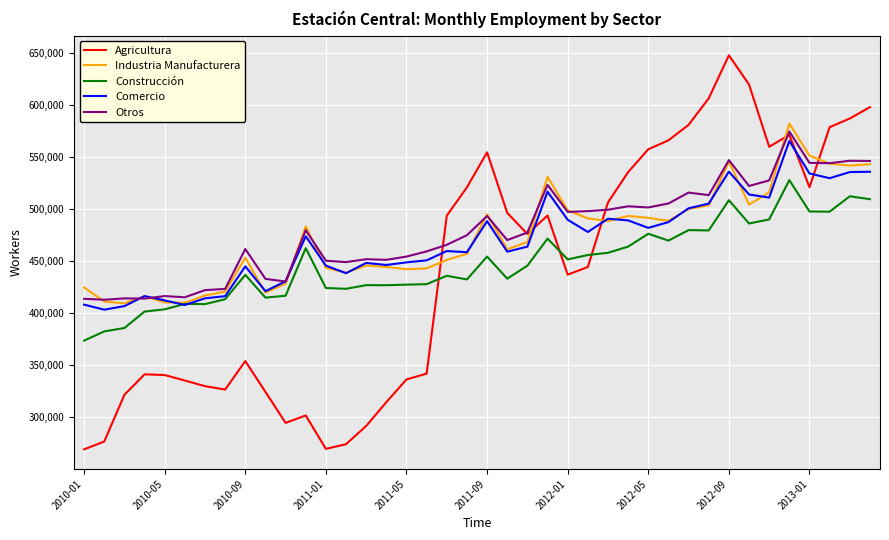

What is the difference between the second highest and second lowest values in the Comercio series?

129071